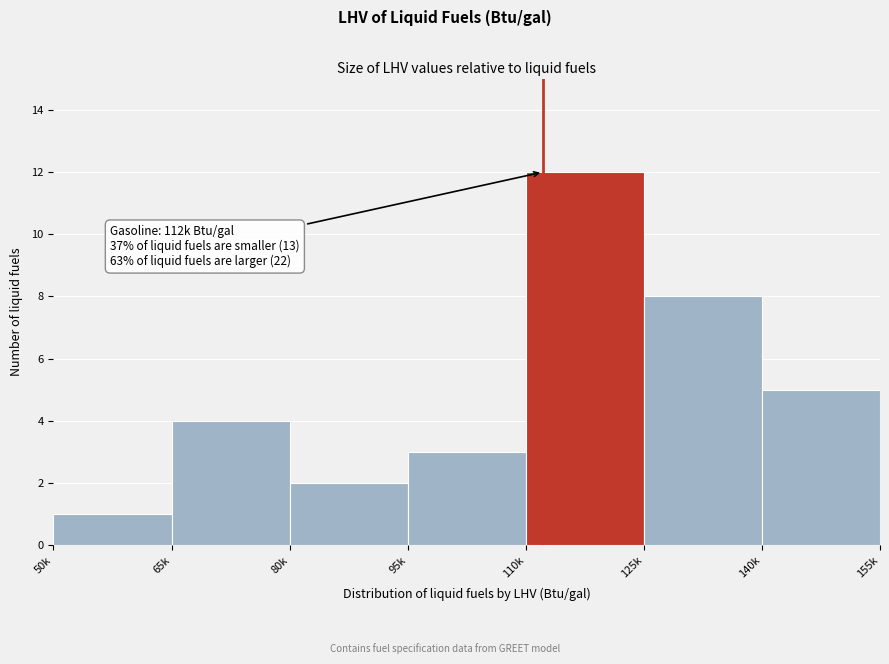

Reading right to left, extract all data points from this chart.

140k=5	125k=8	110k=12	95k=3	80k=2	65k=4	50k=1